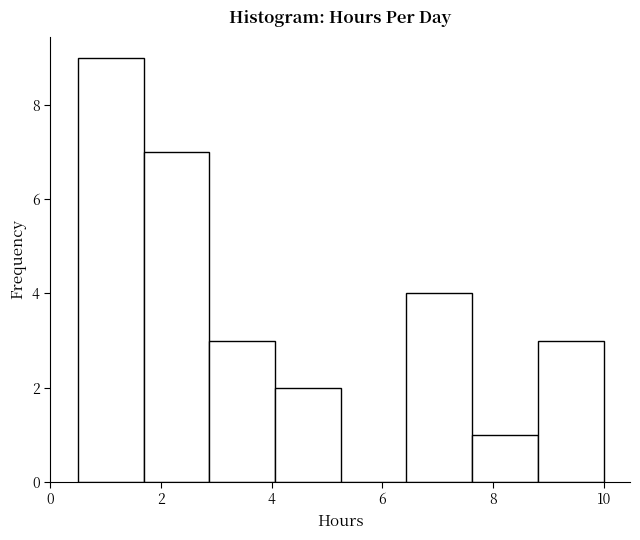

Over which range of the x-axis is the bar tallest?

0.6 to 1.6